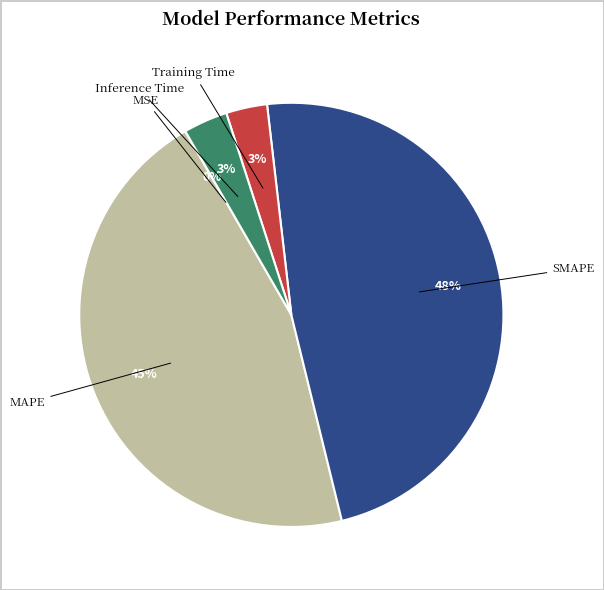

To the nearest percent, what is the difference between the largest and smallest slice percentages?

48%